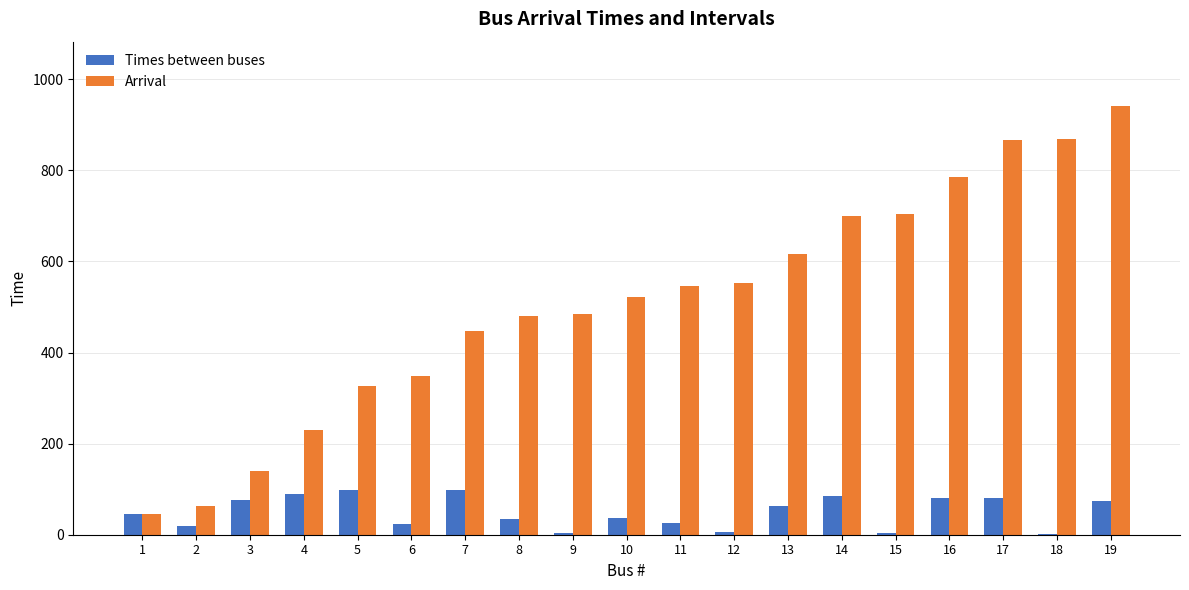

Is it true that Times between buses equals 45.4 at 1?

True